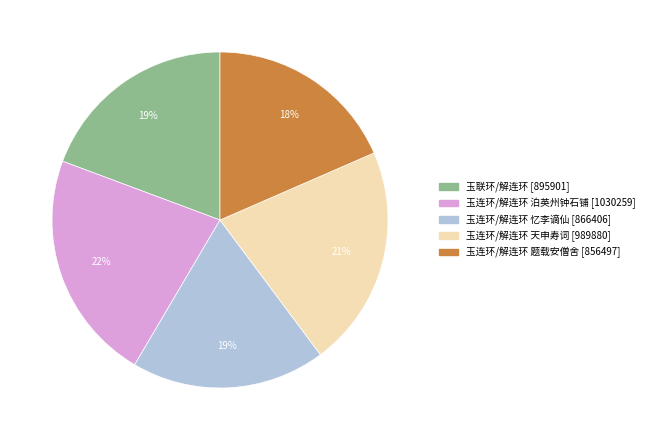

Which category has the biggest portion of the pie?

玉连环/解连环 泊英州钟石铺